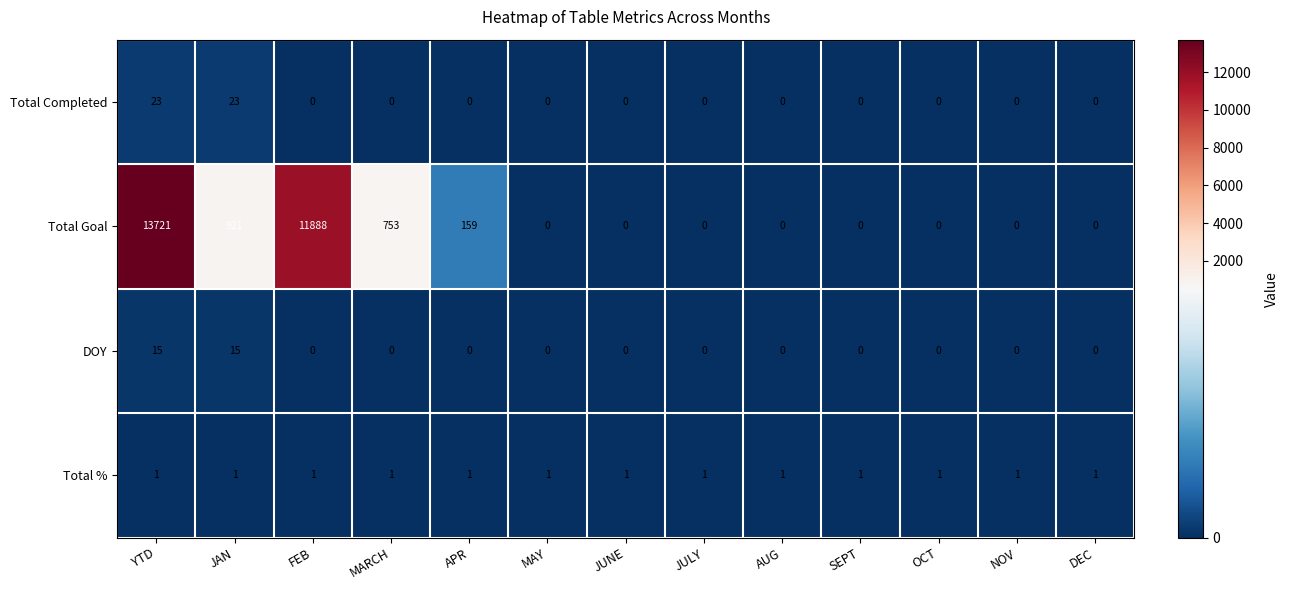

What is the difference between the highest and lowest values at MARCH?

753